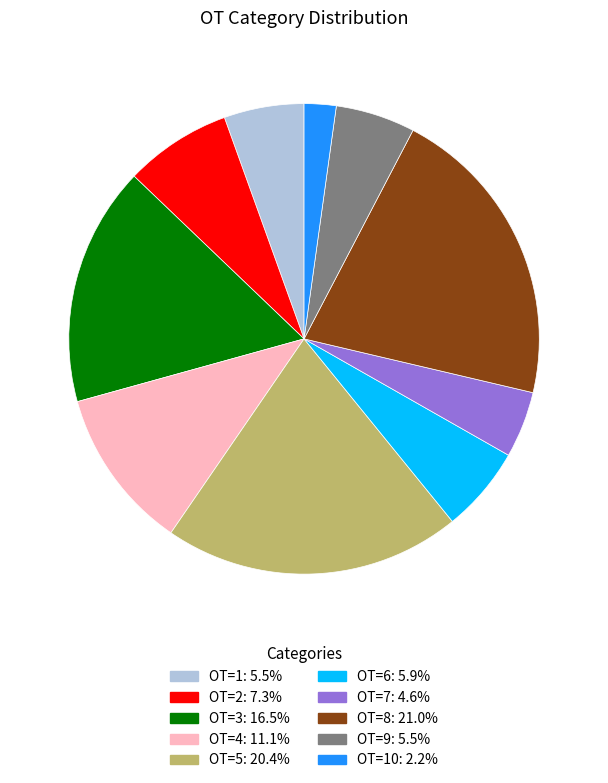

Is there any slice that represents more than half of the pie?

No